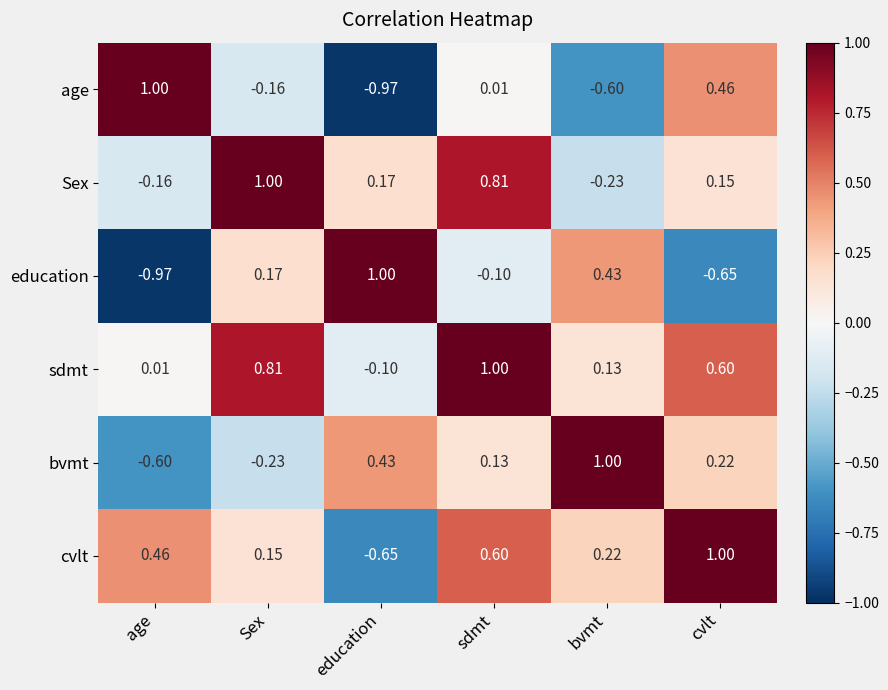

Where does the cvlt series first go above 0?

age